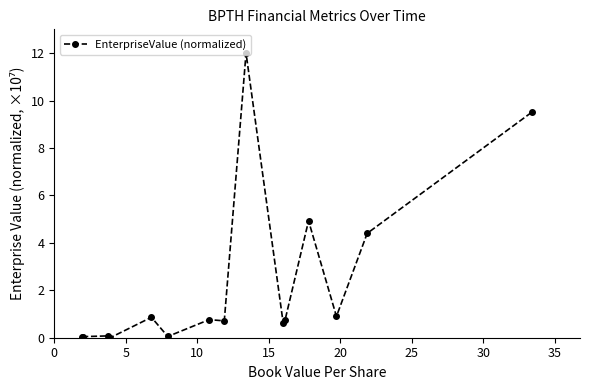

What is the maximum value shown in the chart?

12.0